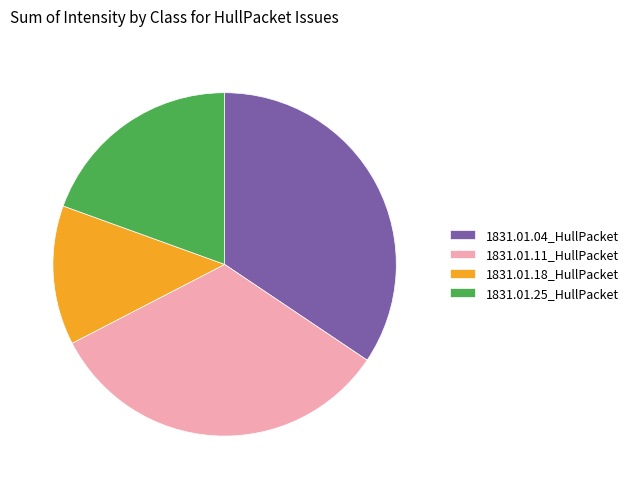

How many segments does this pie chart have?

4